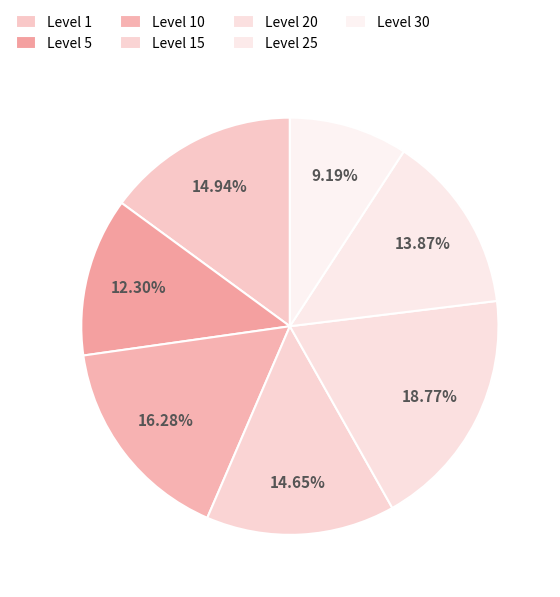

Is it true that Level 25 is 16% of the pie?

False